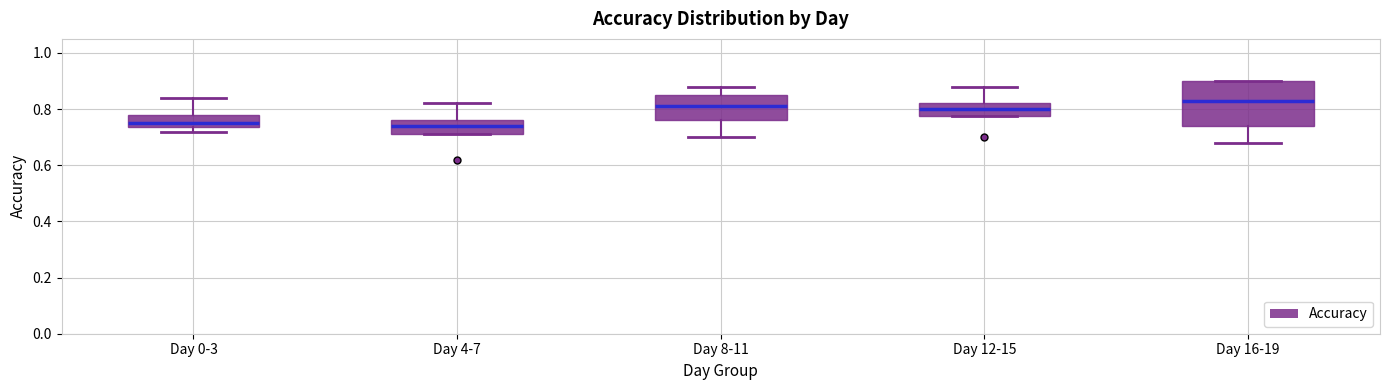

Reading left to right, read every box against the y-axis: the position of its median line, the range the box covers, and the ends of its whiskers. The values are not printed on the chart, so give them approximately, as read against the axis.

Day 0-3: median 0.76, box 0.74 to 0.78, whiskers 0.72 to 0.84
Day 4-7: median 0.74, box 0.72 to 0.76, whiskers 0.72 to 0.82
Day 8-11: median 0.82, box 0.76 to 0.86, whiskers 0.70 to 0.88
Day 12-15: median 0.80, box 0.78 to 0.82, whiskers 0.78 to 0.88
Day 16-19: median 0.84, box 0.74 to 0.90, whiskers 0.68 to 0.90